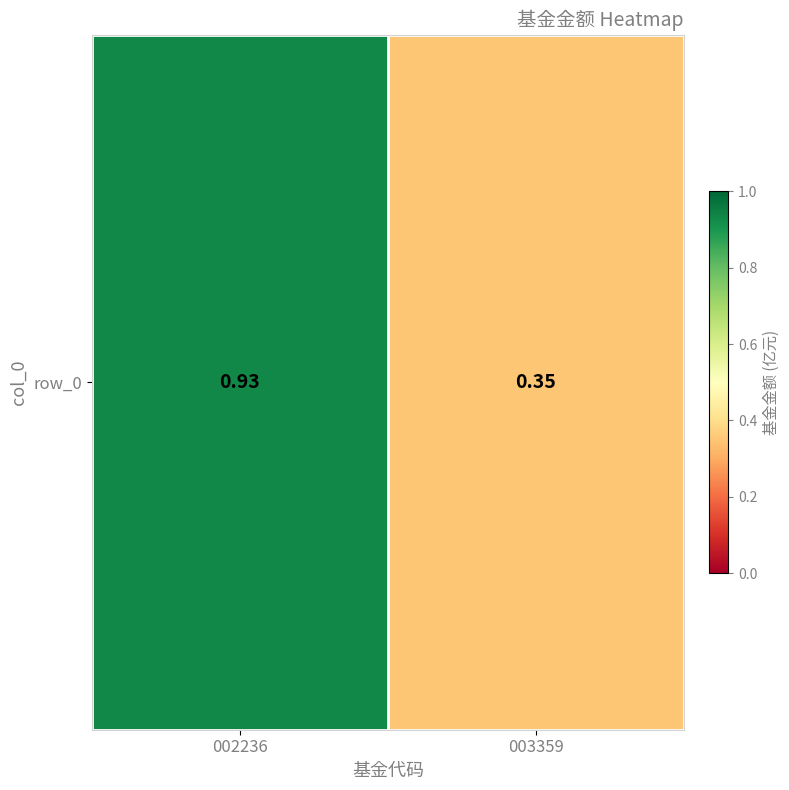

Count the number of data series in this chart.

1